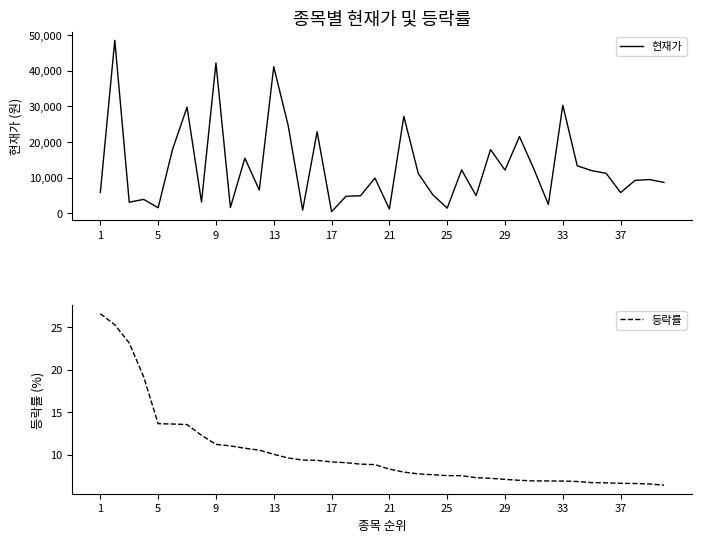

What is the average value of the 현재가 series?

12957